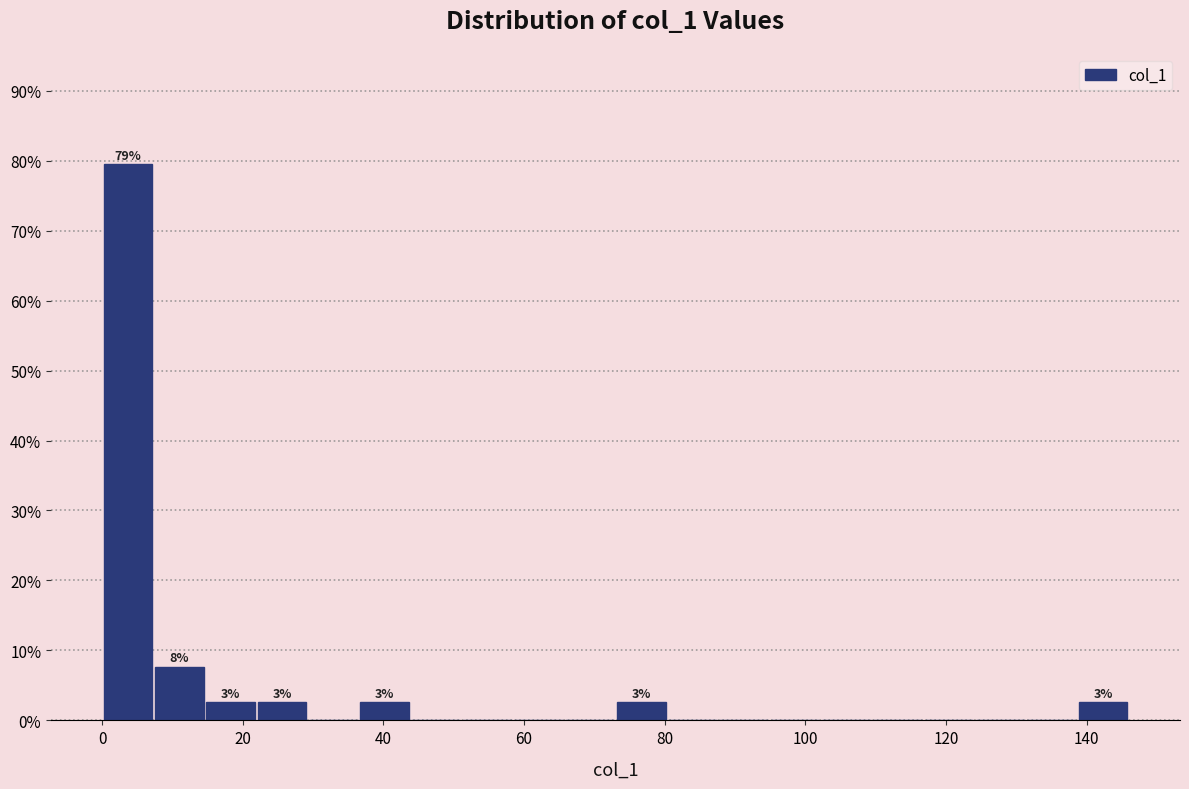

Around what value on the x-axis is the tallest bar? Give the approximate position of its centre, as read against the axis.

4